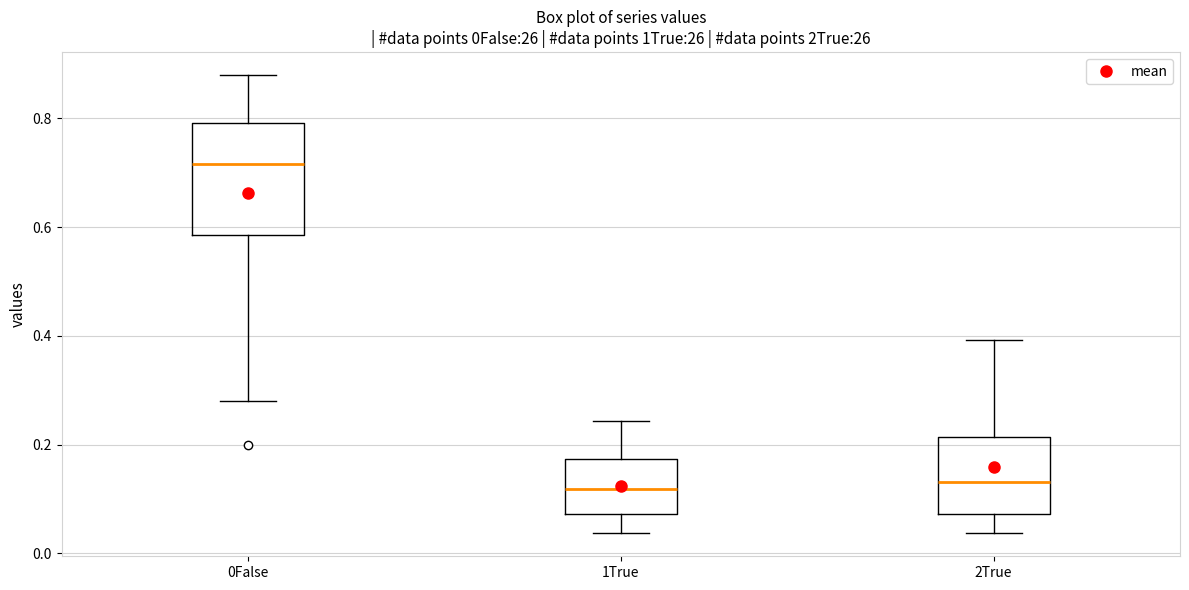

Comparing the boxes themselves (not the whiskers), which one is the tallest?

0False